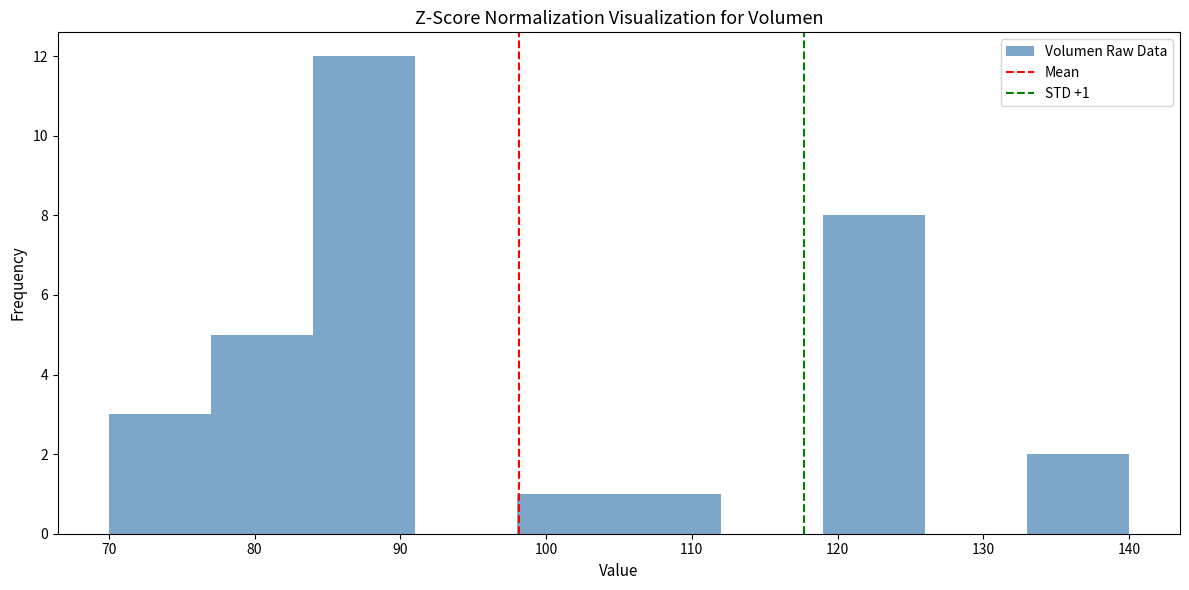

Over which range of the x-axis is the bar tallest?

84 to 91